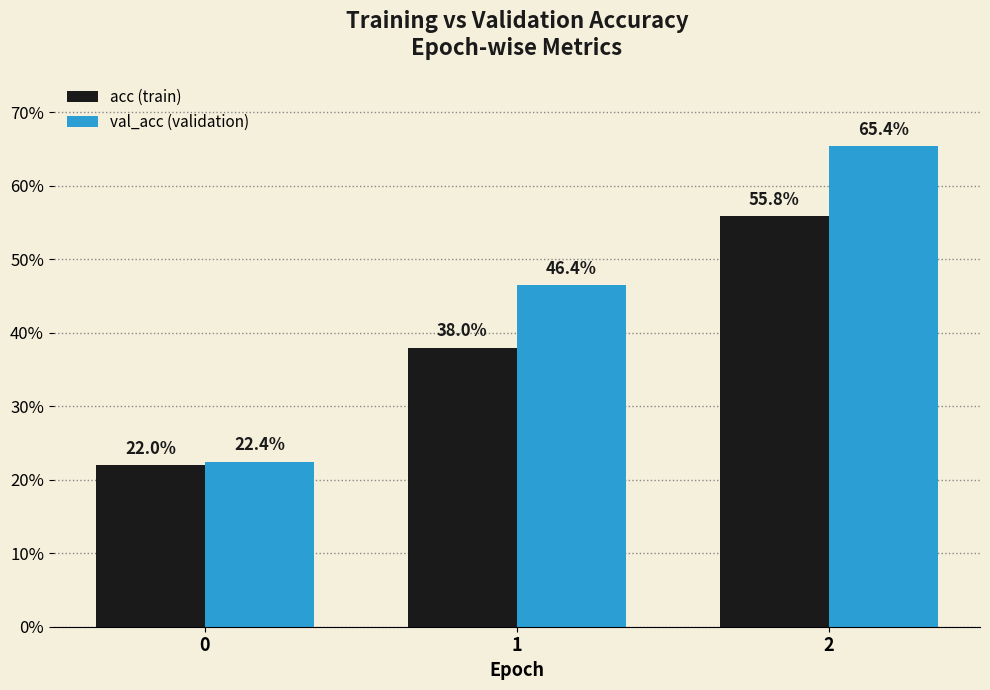

What is the total value across all series at 1?

0.8